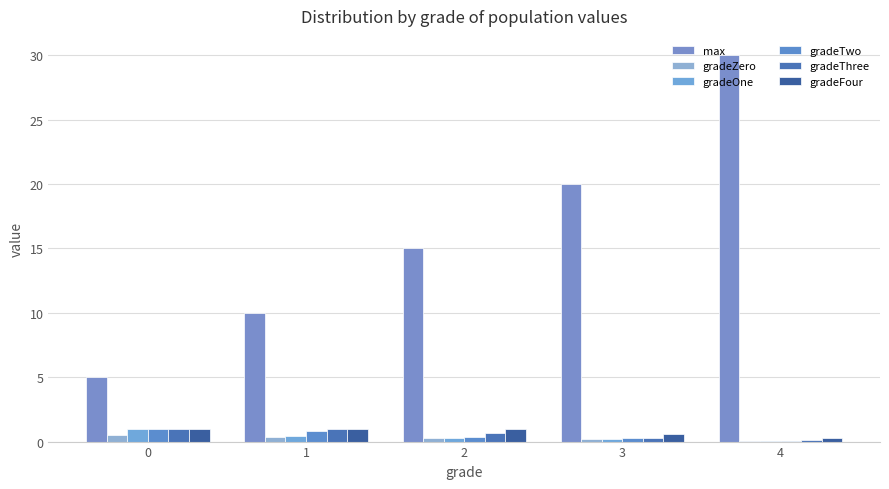

At how many categories does at least one series exceed 11?

3